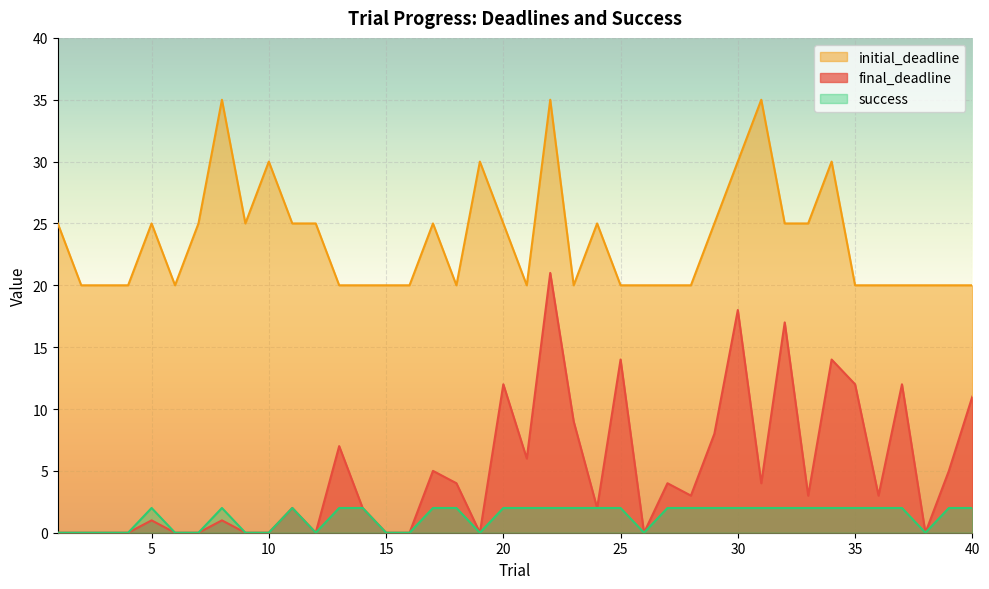

At which category does final_deadline reach its first local valley?

12